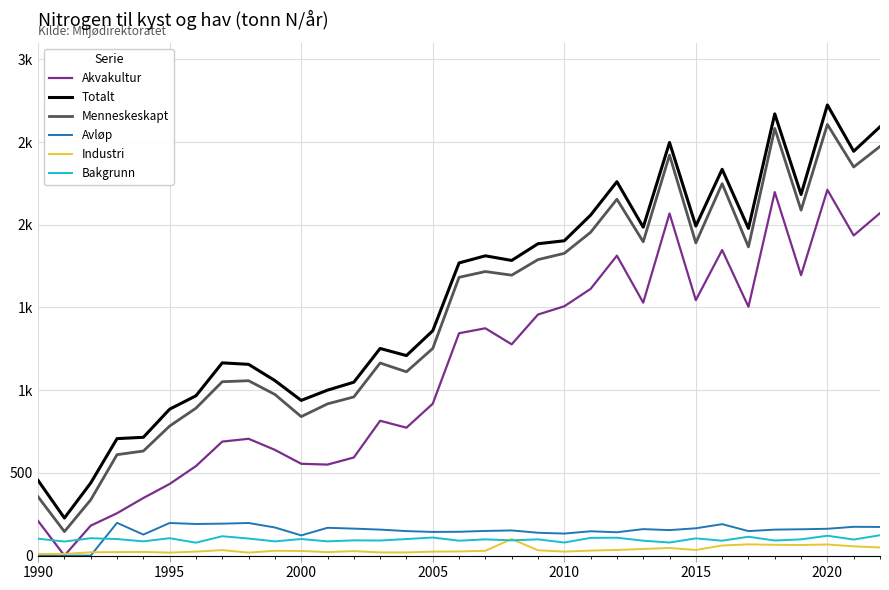

Does the chart display data point markers on the line(s)?

No